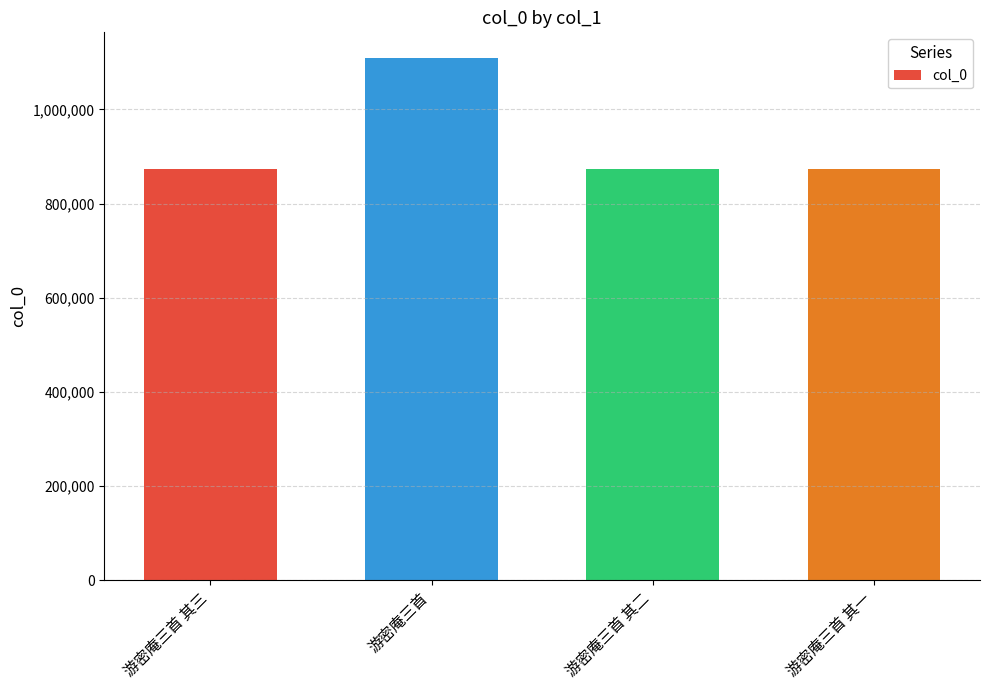

Between 游密庵三首 and 游密庵三首 其一, which is larger?

游密庵三首